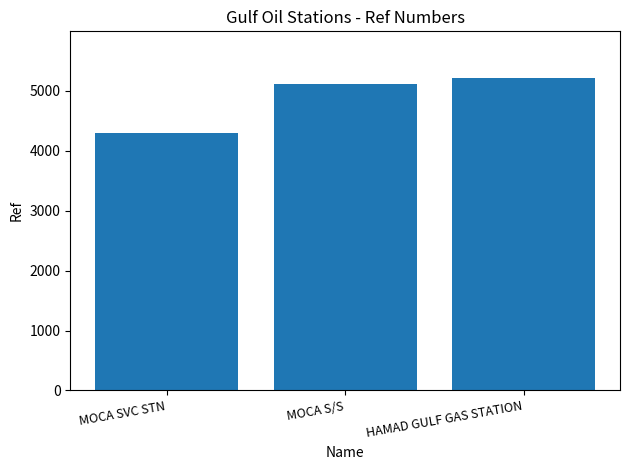

The value at MOCA S/S is 5113. True or false?

True